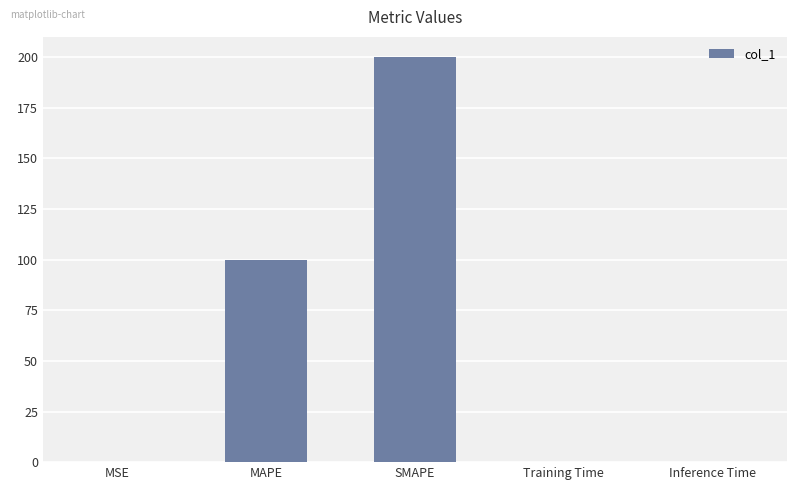

Approximately how many times larger is the value at MAPE compared to SMAPE?

0.5